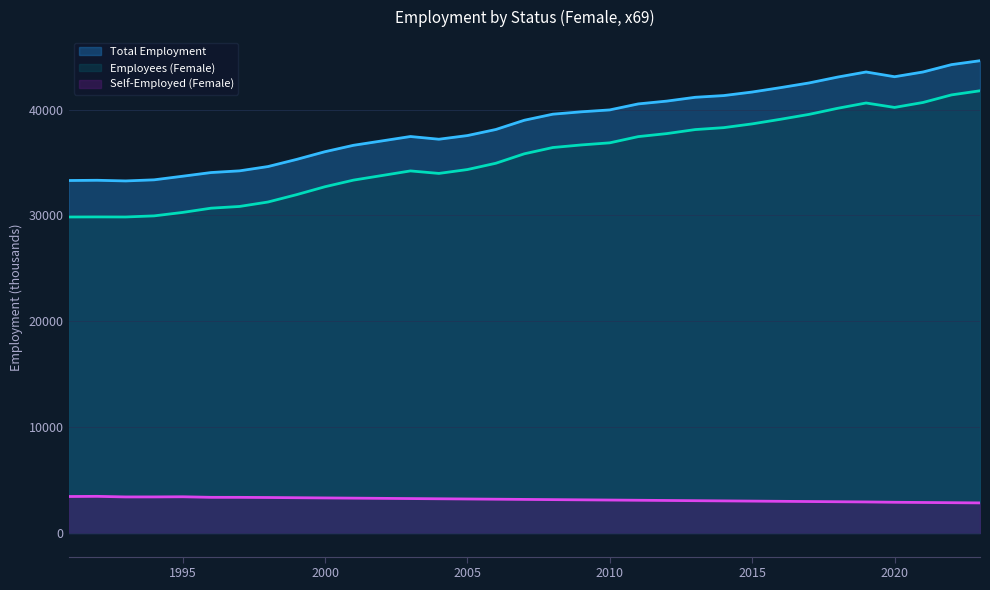

Which series changed the most between 2013 and 2015?

Employees (Female)